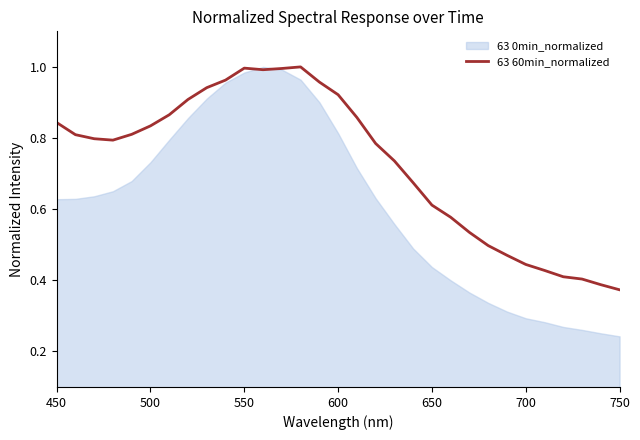

Is it true that 63 60min_normalized equals 1.5 at 500?

False